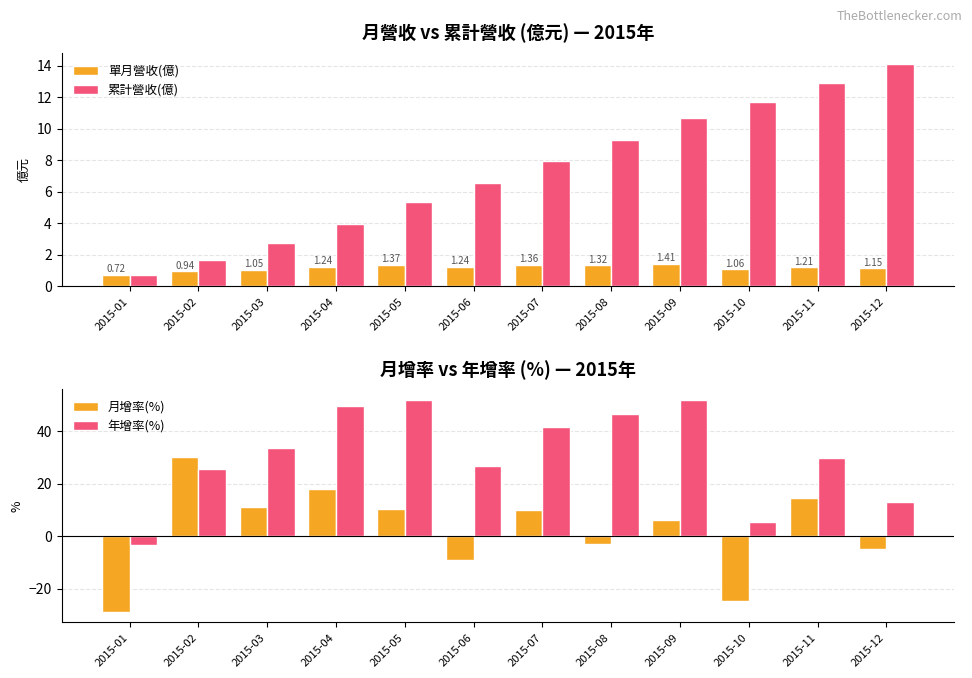

What is the value of the 累計營收(億) bar at the 9th from the left?

10.7